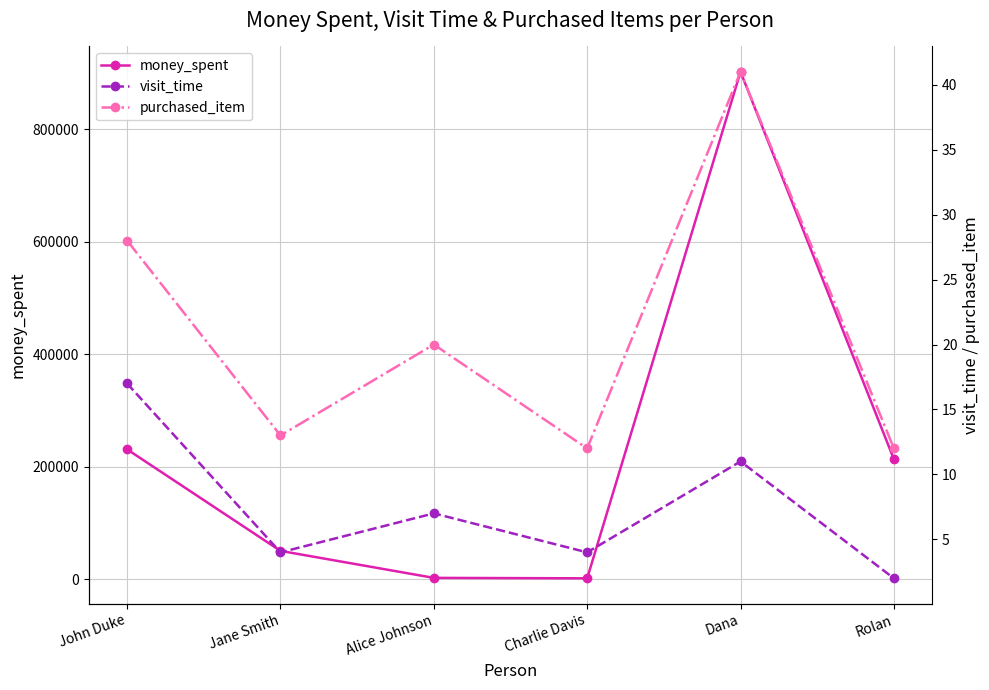

True or false: money_spent and visit_time cross at least once.

False